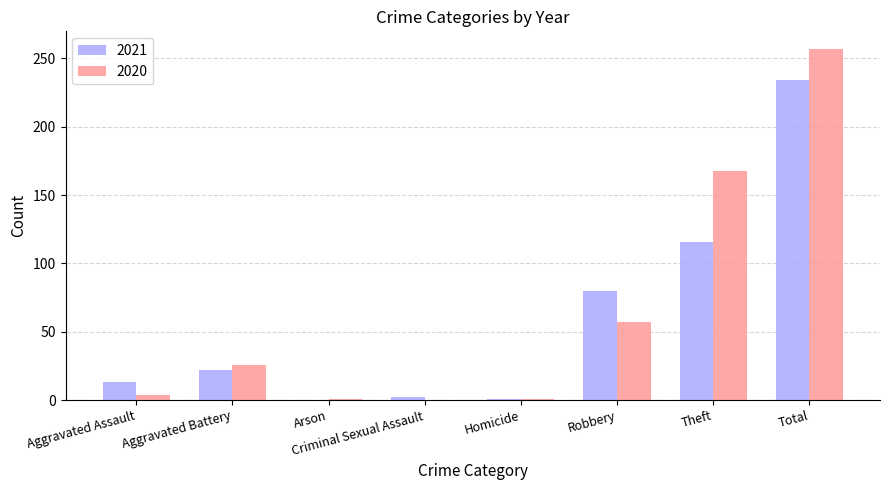

Does the chart contain stacked bars?

No